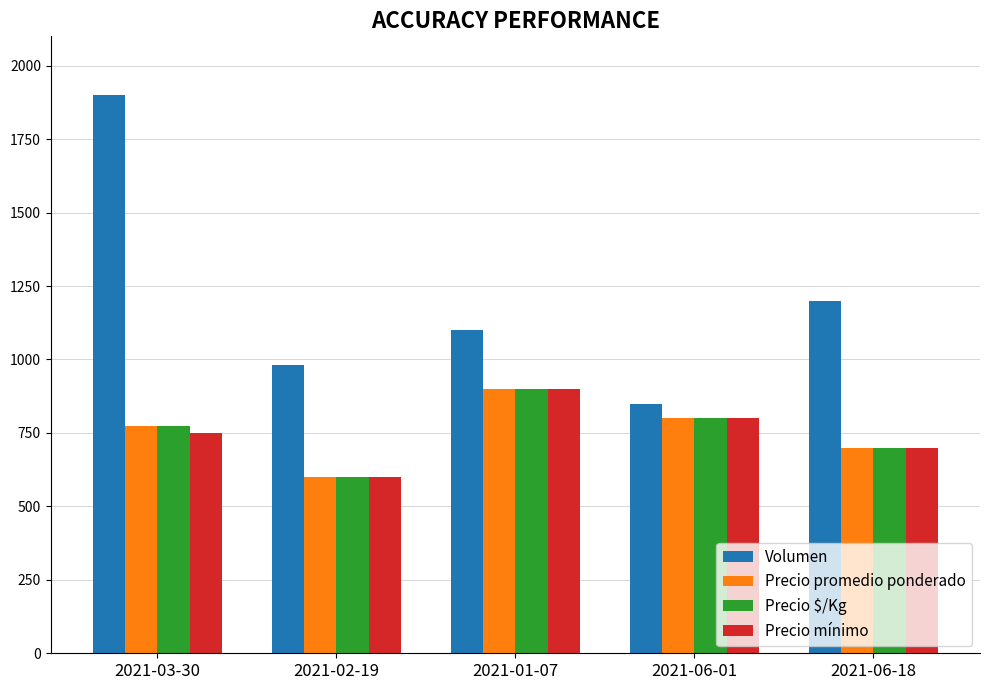

How many Precio mínimo values are between 700 and 800?

3